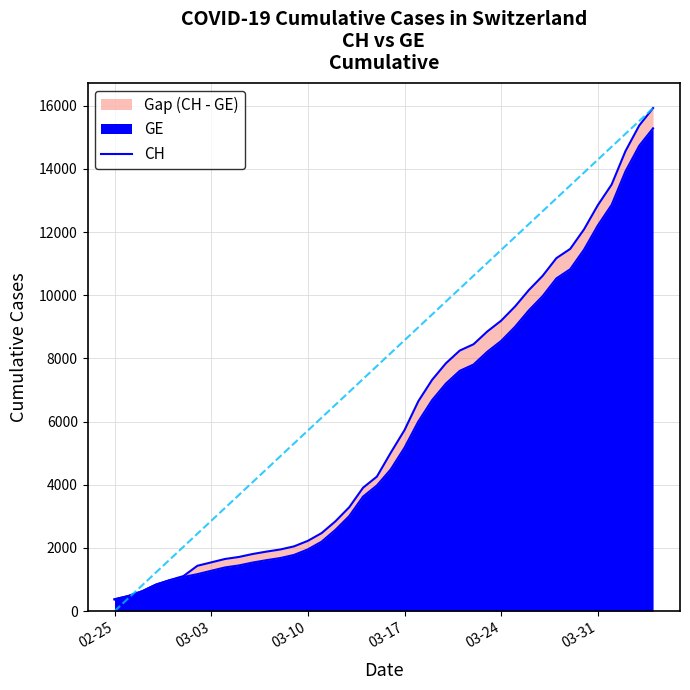

What is the maximum value shown in the chart?

15926